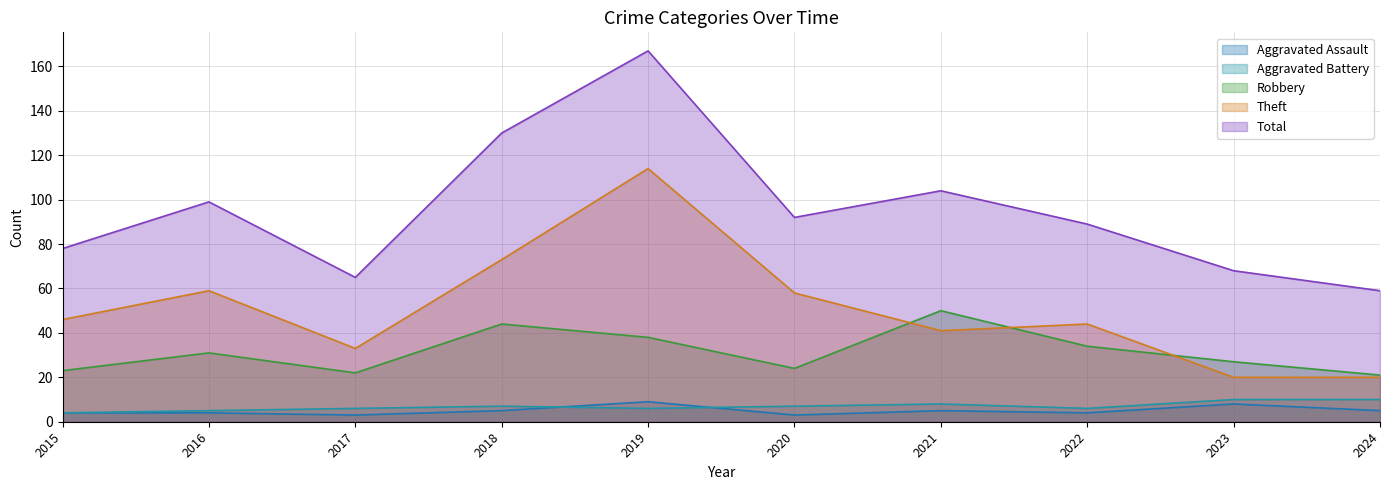

What is the difference between the Aggravated Battery values at 2022 and 2024?

4